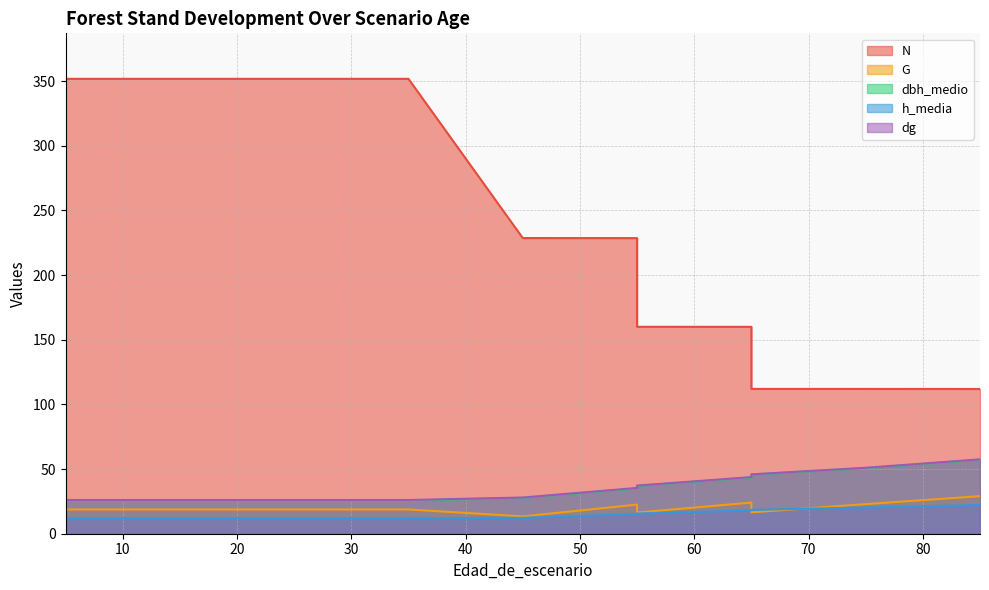

True or false: h_media has more than 1 interior local peaks.

False